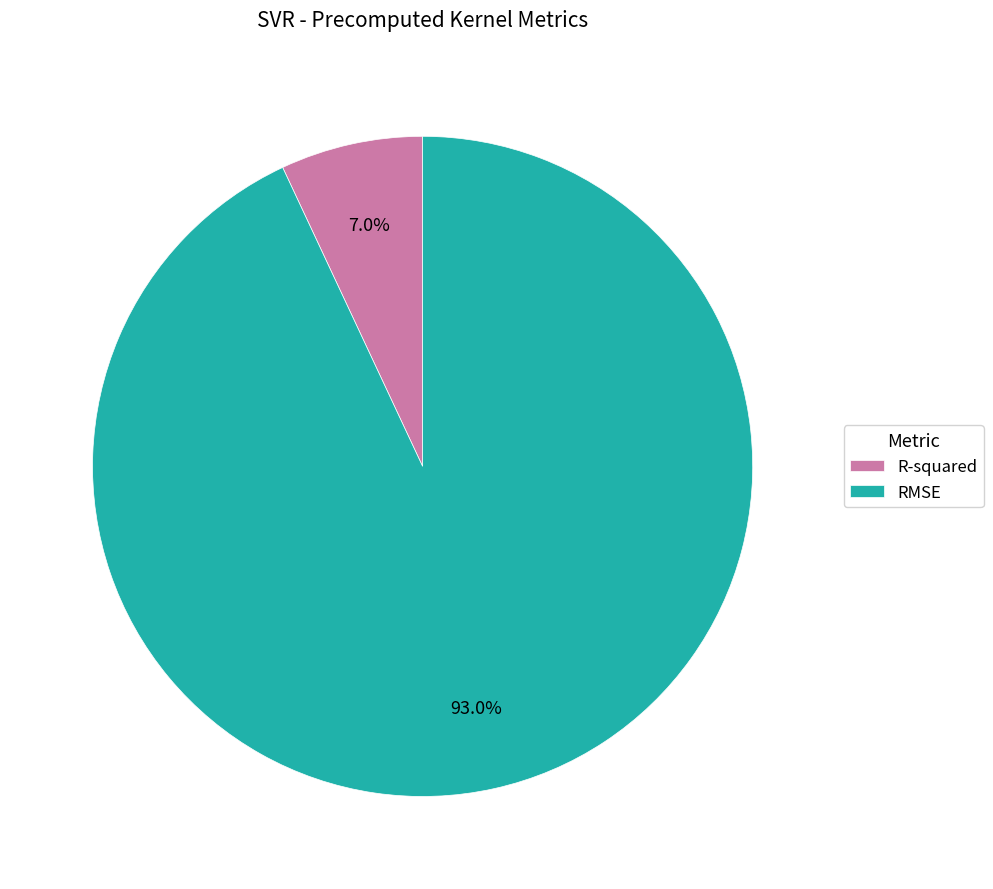

Is R-squared the majority of the pie?

No